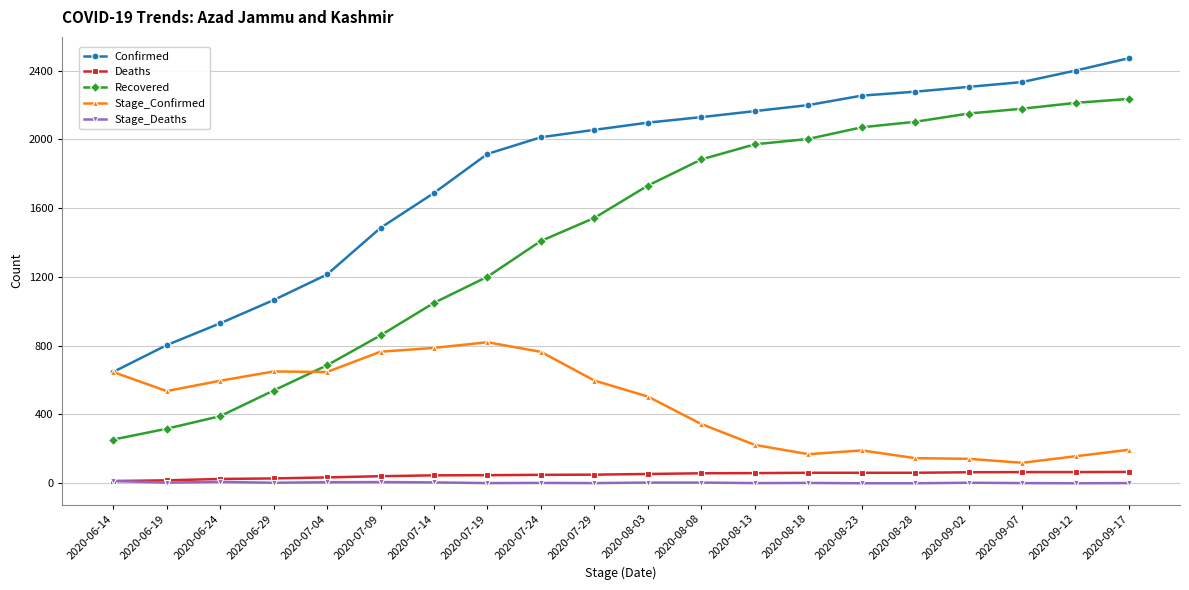

What position from the left is 2020-09-02?

17